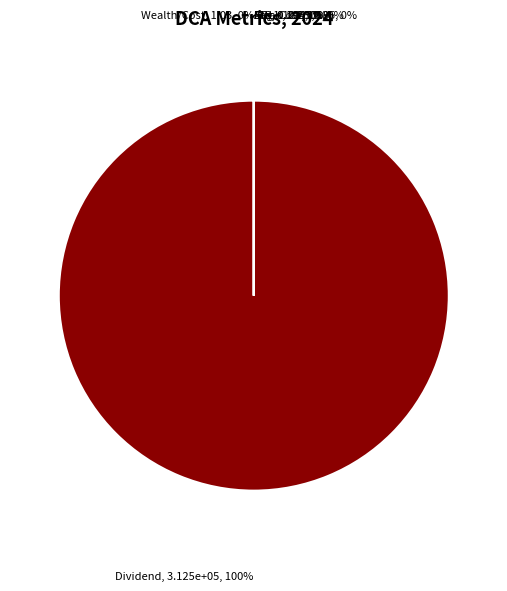

True or false: Std accounts for 0% of the total.

True